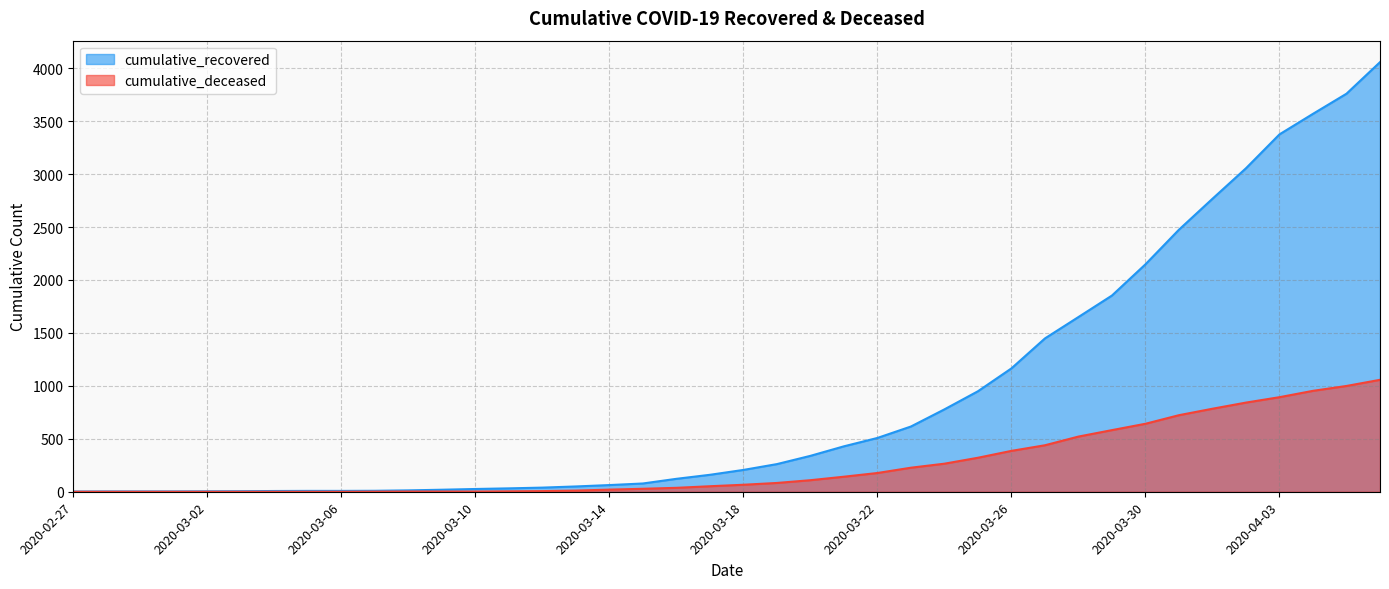

Which category has the lowest value across all series?

2020-02-27